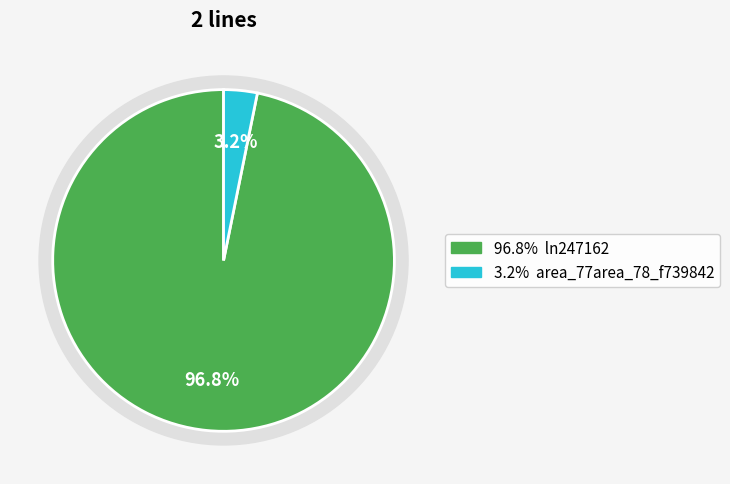

How many segments does this pie chart have?

2